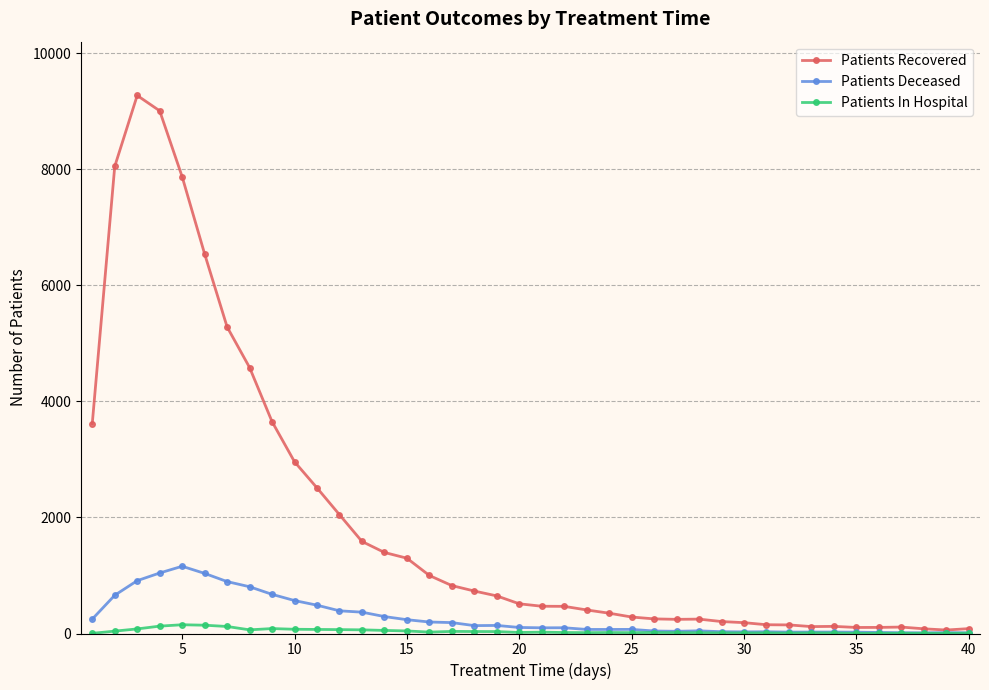

Count the number of categories in the chart.

40